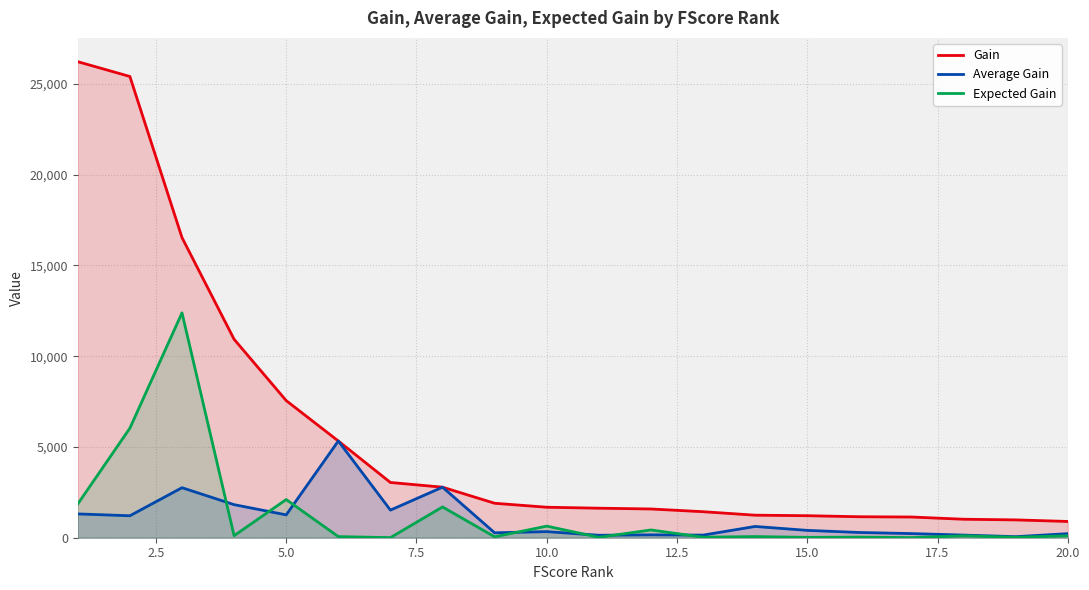

True or false: Expected Gain and Gain intersect in this chart.

False